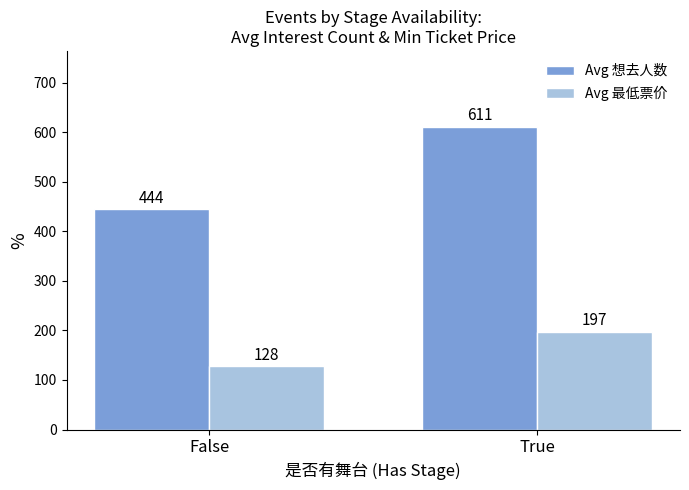

What are all the series names shown in the legend?

Avg 想去人数, Avg 最低票价